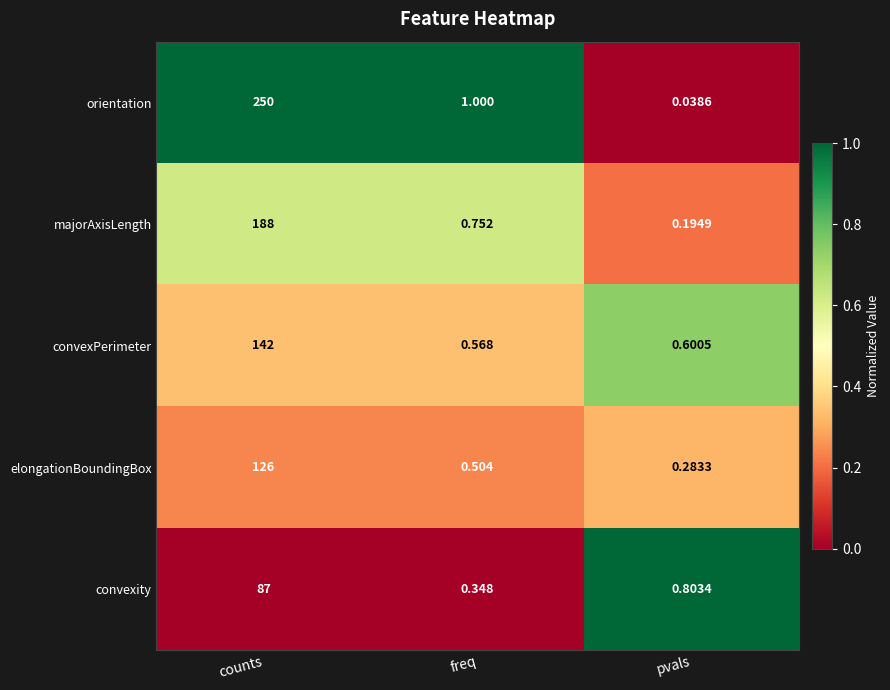

List the series in order of their peak value, lowest first.

convexity, elongationBoundingBox, convexPerimeter, majorAxisLength, orientation